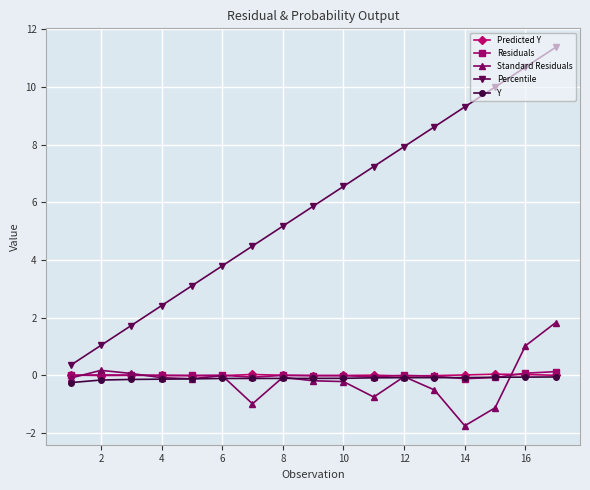

What is the value of the Percentile point at the 15th from the left?

10.0